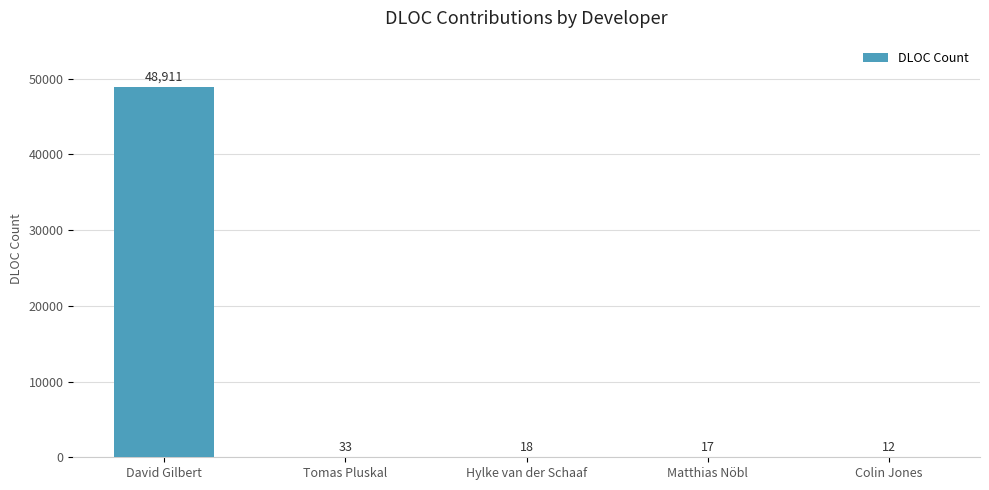

Reading left to right, list all the values displayed in this chart.

David Gilbert=48911	Tomas Pluskal=33	Hylke van der Schaaf=18	Matthias Nöbl=17	Colin Jones=12